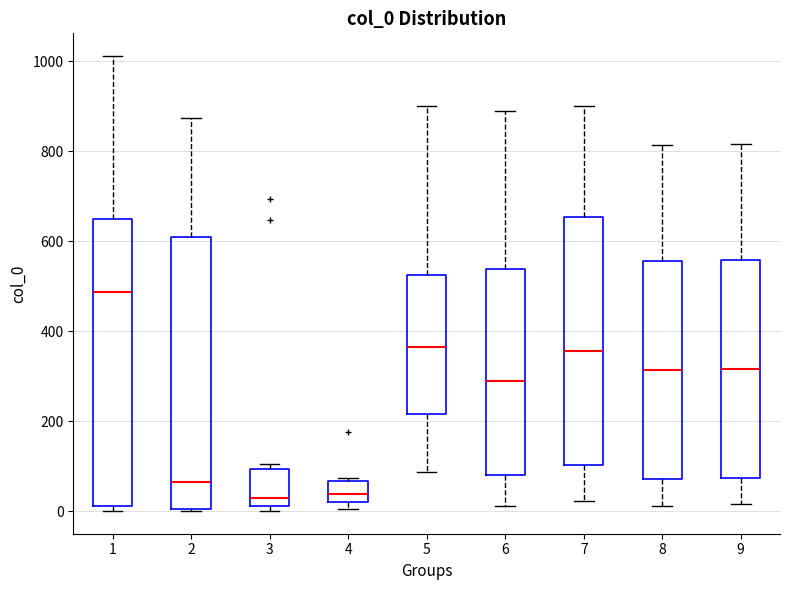

Reading left to right, transcribe this box plot: for each box, give where its median line is, the range the box spans, and where its two whiskers end, as read against the y-axis. The values are not printed on the chart, so give them approximately, as read against the axis.

1: median 480, box 20 to 640, whiskers 0 to 1020
2: median 60, box 0 to 600, whiskers 0 to 880
3: median 20 (just above the box's lower edge), box 20 to 100, whiskers 0 to 100 (just above the box's upper edge)
4: median 40, box 20 to 60, whiskers 0 to 80
5: median 360, box 220 to 520, whiskers 80 to 900
6: median 280, box 80 to 540, whiskers 20 to 900
7: median 360, box 100 to 660, whiskers 20 to 900
8: median 320, box 80 to 560, whiskers 20 to 820
9: median 320, box 80 to 560, whiskers 20 to 820